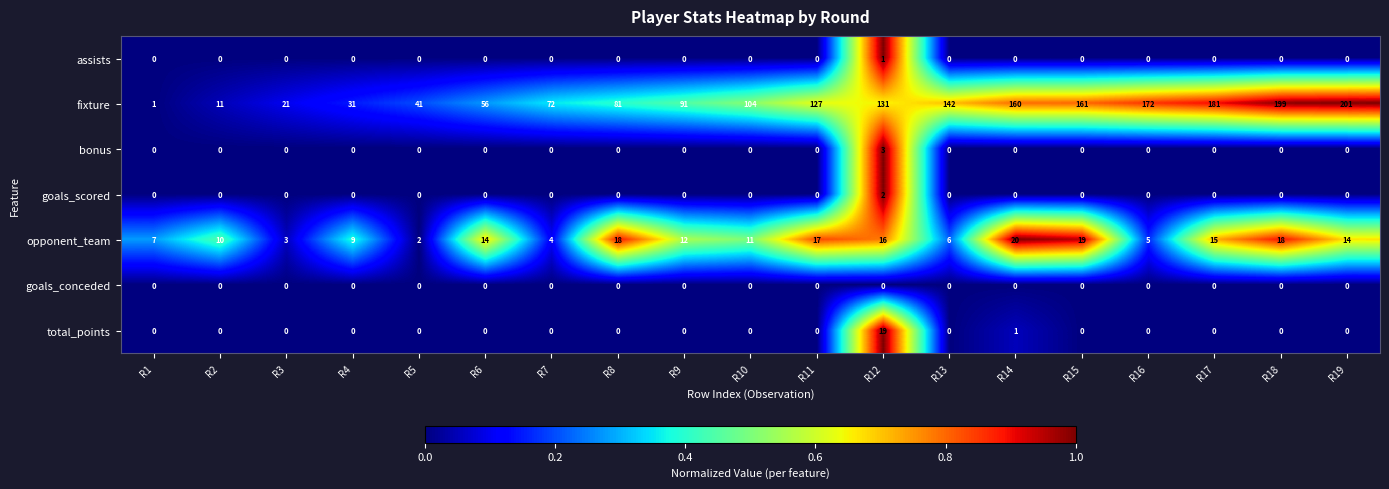

The value of total_points at R18 is 0. True or false?

True